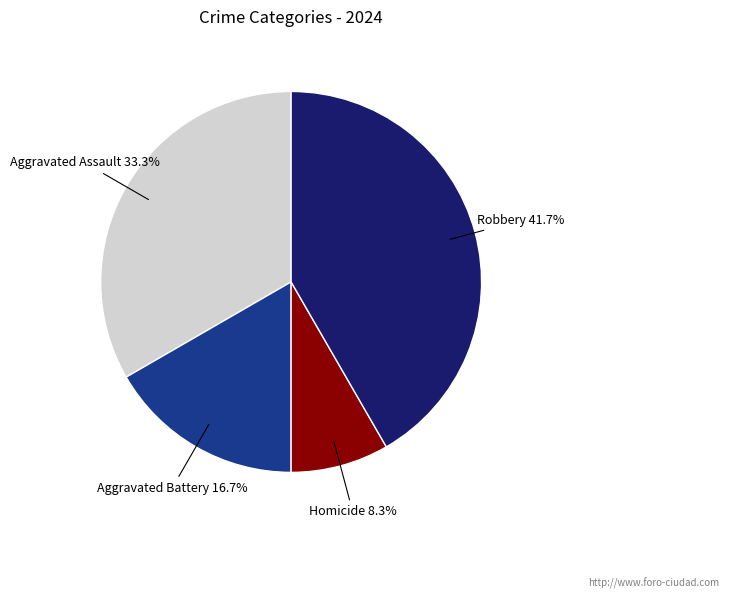

What is the largest slice in the pie chart?

Robbery